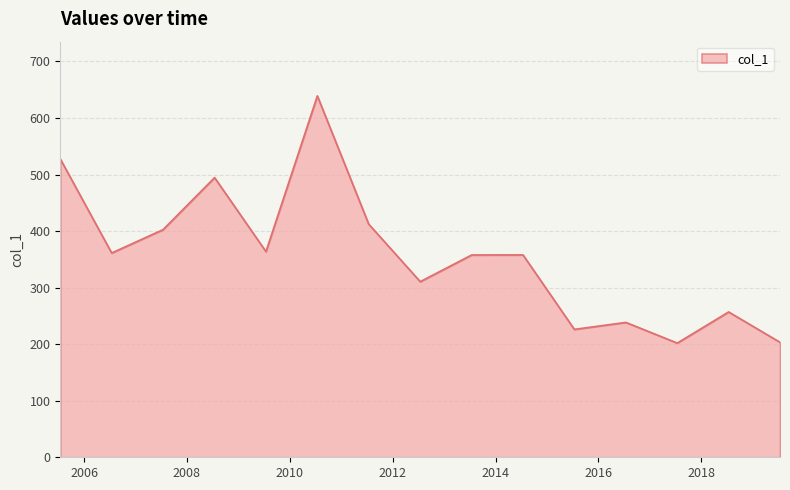

Count the number of values greater than 357.

9